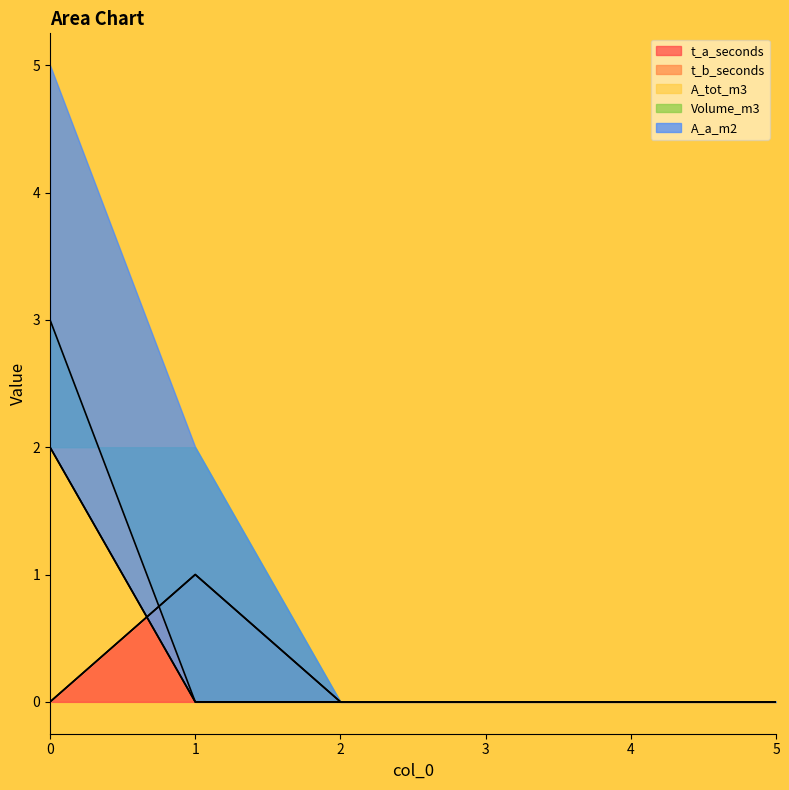

Which category has the lowest value in the A_tot_m3 series?

1